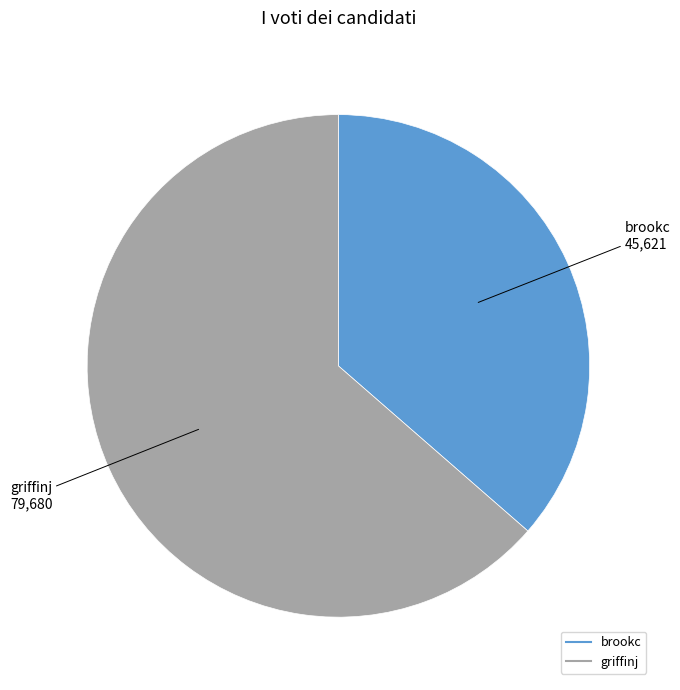

Is it true that griffinj is 64% of the pie?

True